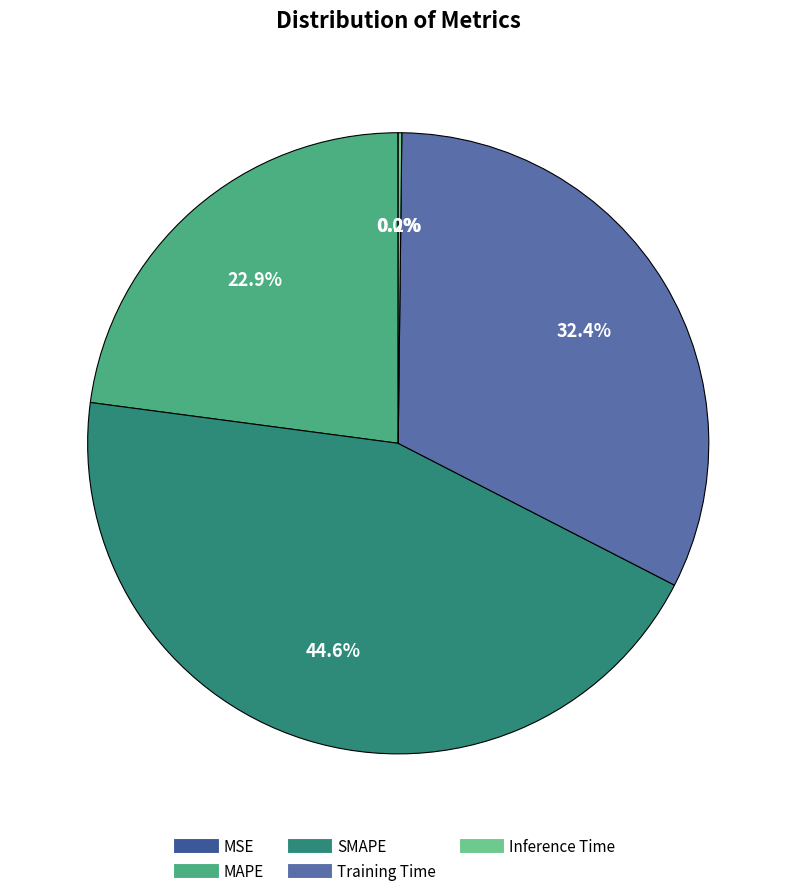

Is it true that MAPE is 23% of the pie?

True